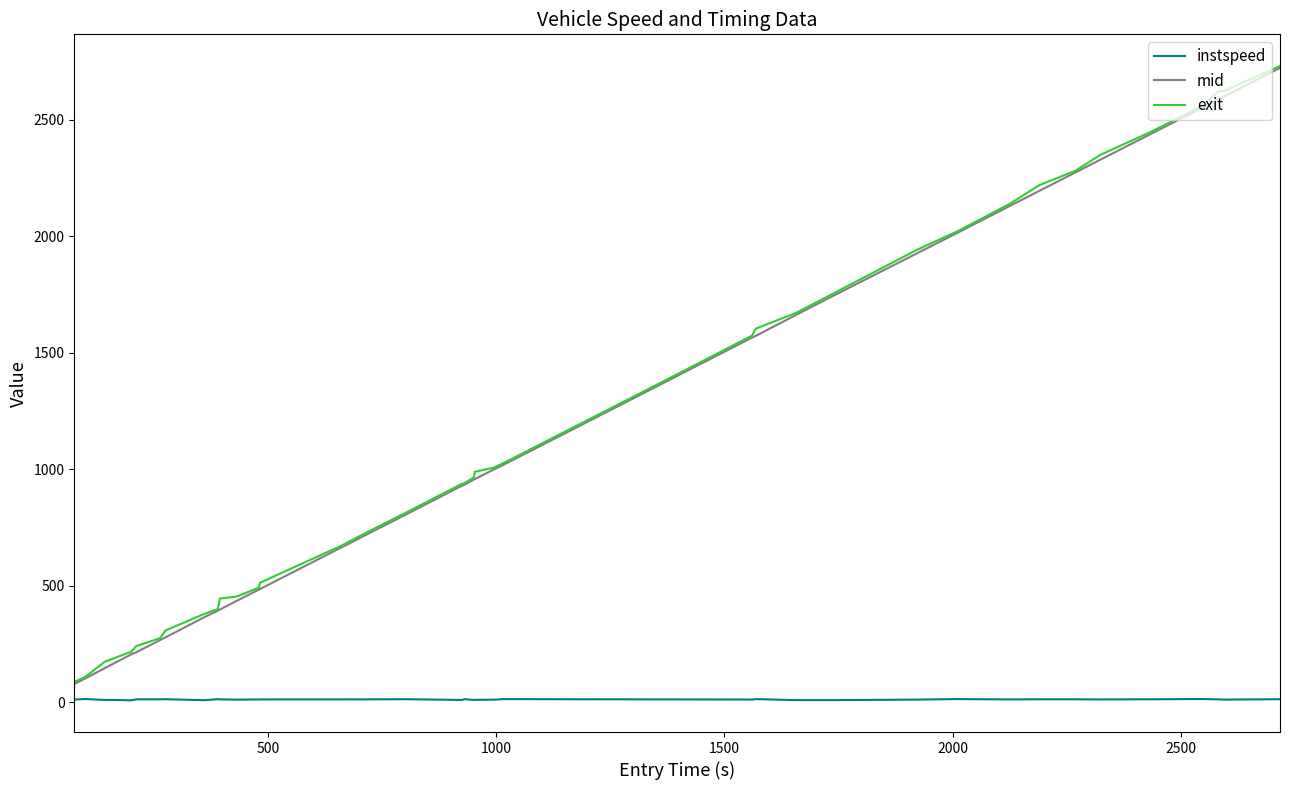

True or false: mid and instspeed intersect in this chart.

False